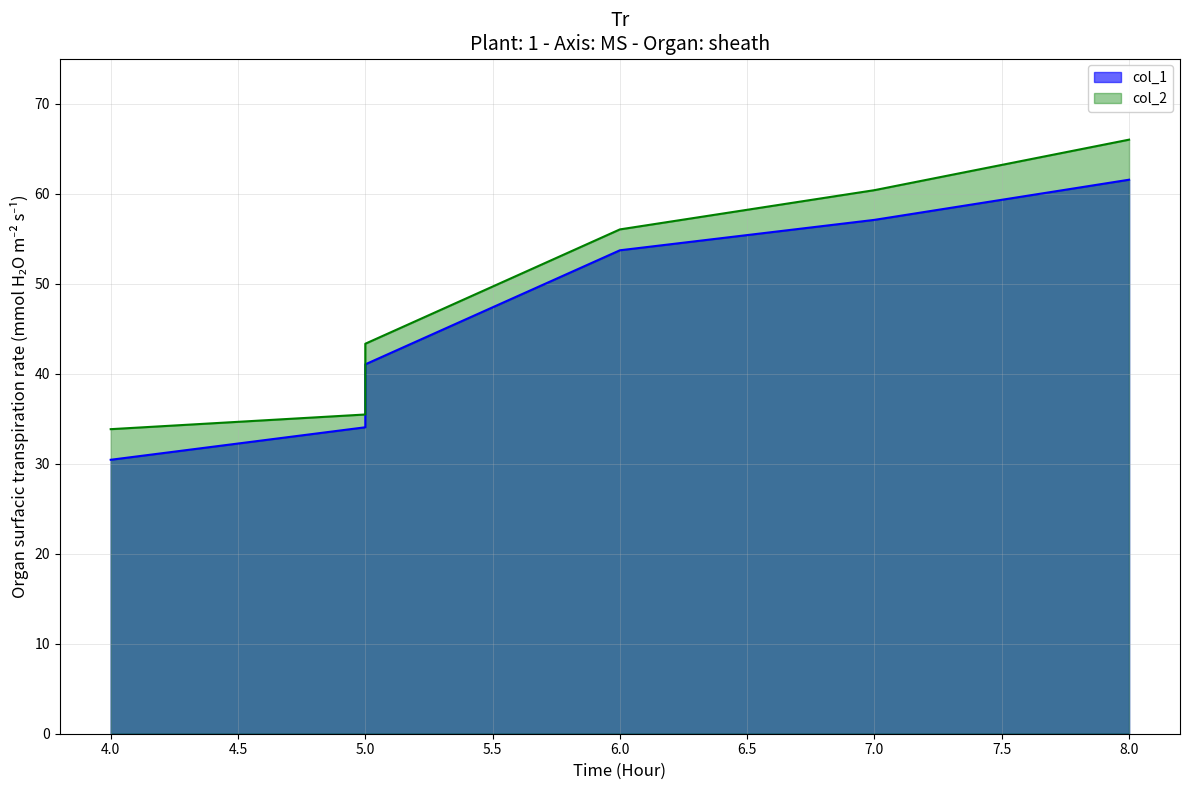

At which category is the sum across all series the highest?

8